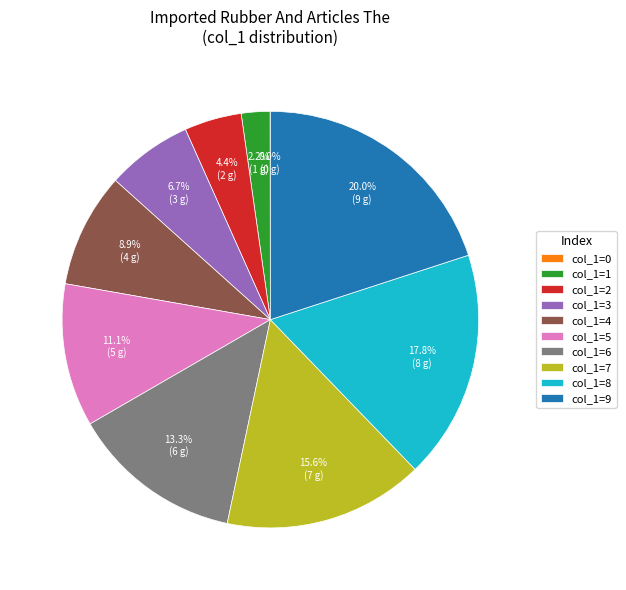

Approximately how many times larger is the value at col_1=4 compared to col_1=5?

0.8